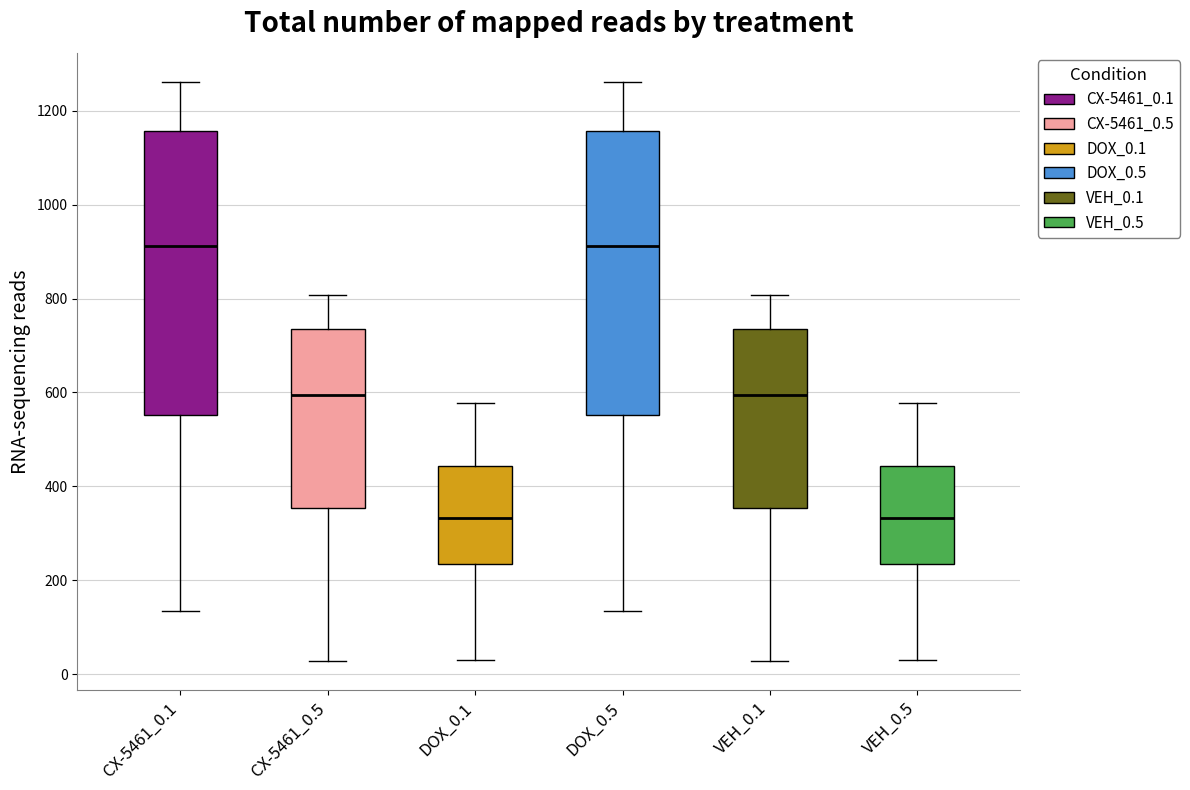

Reading left to right, read every box against the y-axis: the position of its median line, the range the box covers, and the ends of its whiskers. The values are not printed on the chart, so give them approximately, as read against the axis.

CX-5461_0.1: median 920, box 560 to 1160, whiskers 140 to 1260
CX-5461_0.5: median 600, box 360 to 740, whiskers 20 to 800
DOX_0.1: median 340, box 240 to 440, whiskers 20 to 580
DOX_0.5: median 920, box 560 to 1160, whiskers 140 to 1260
VEH_0.1: median 600, box 360 to 740, whiskers 20 to 800
VEH_0.5: median 340, box 240 to 440, whiskers 20 to 580